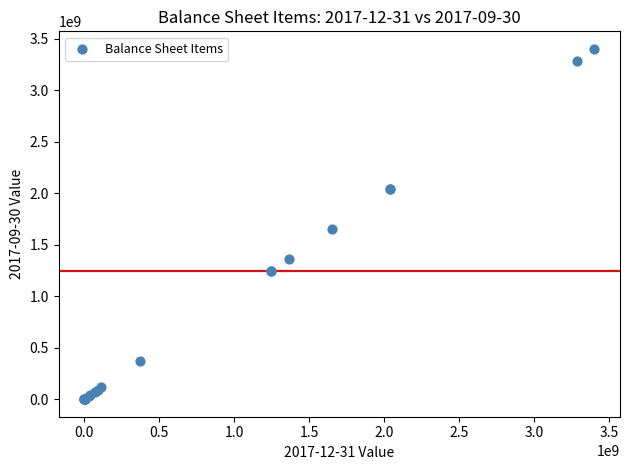

What Y value in the scatter plot is closest to 1700410500?

1653727000